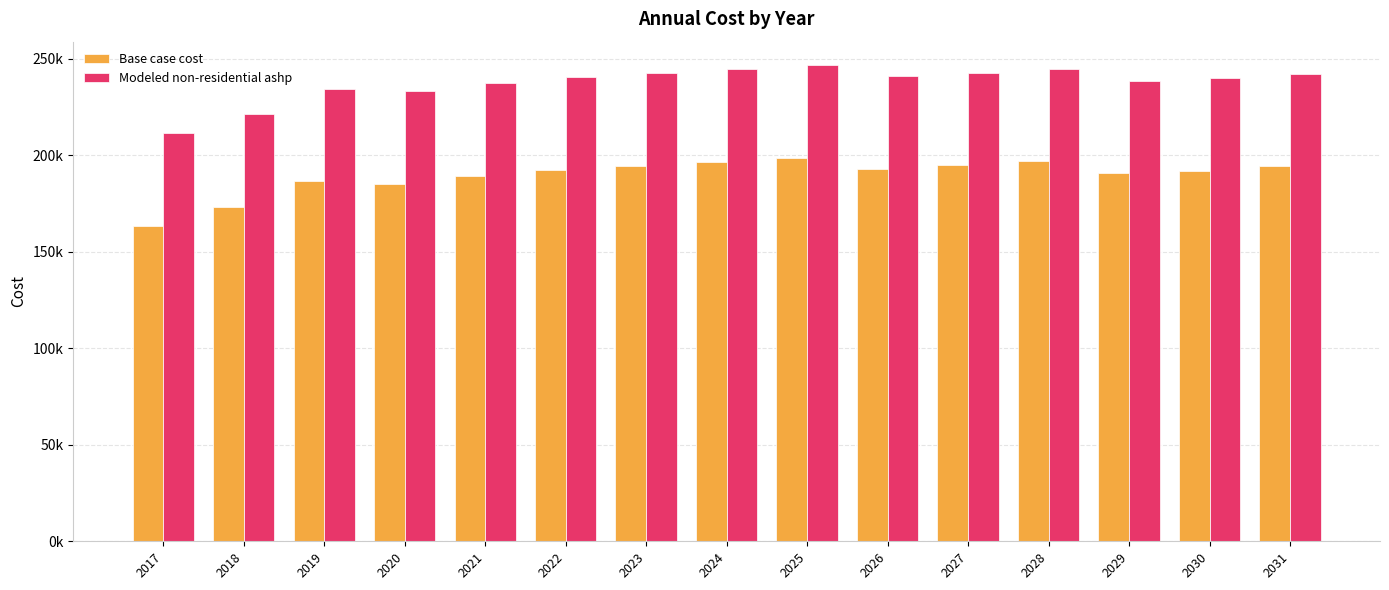

Does the chart contain any negative values?

No